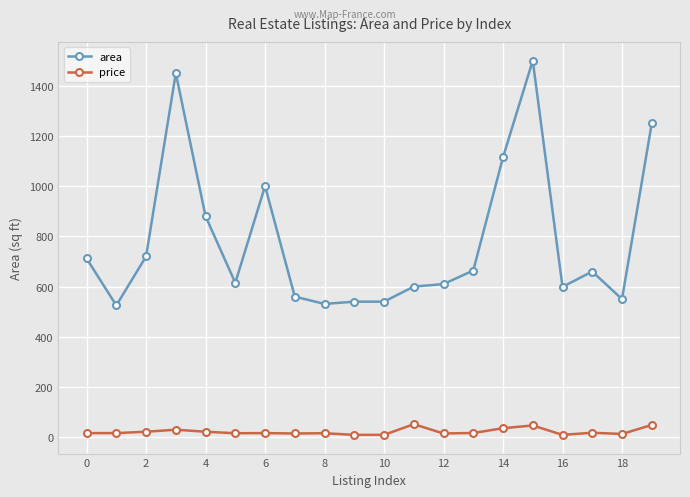

True or false: price and area cross at least once.

False